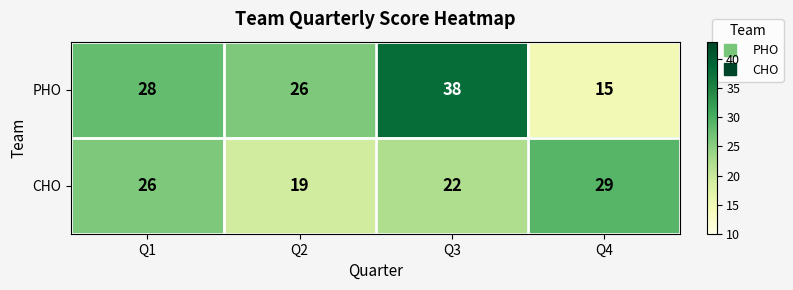

True or false: PHO has a value of 52 at Q3.

False